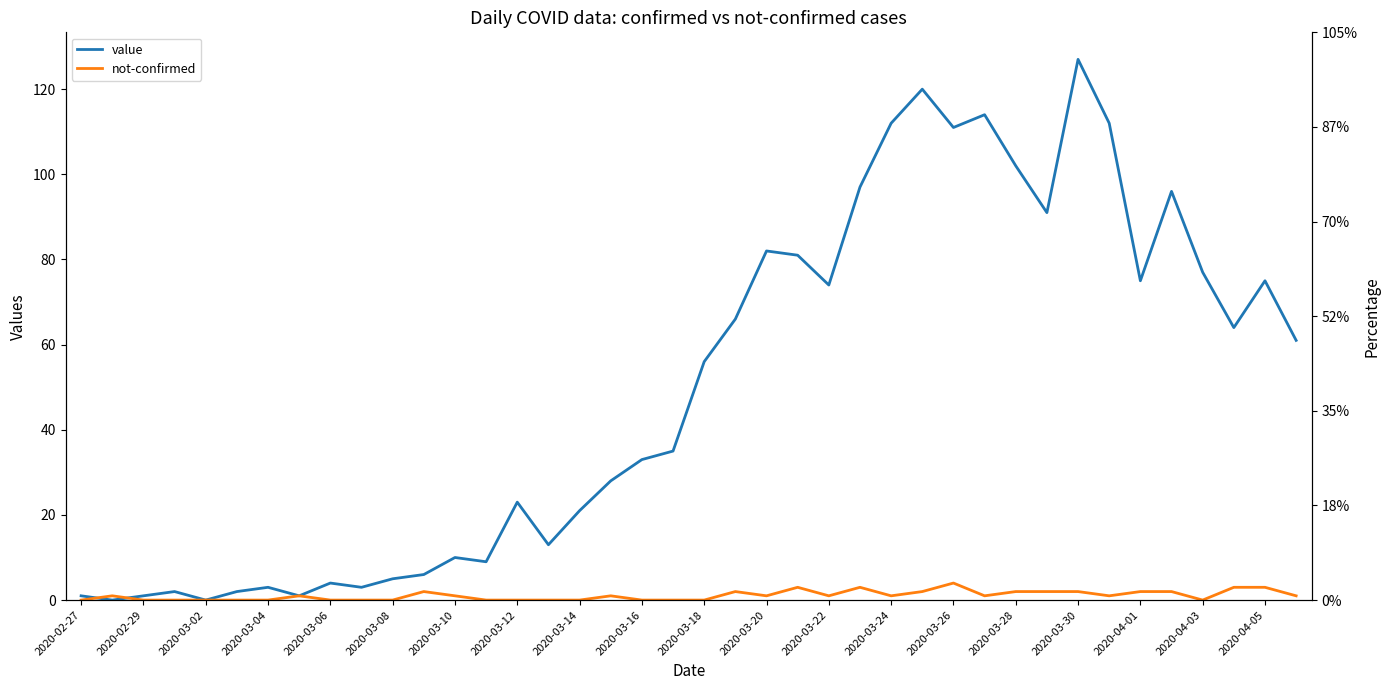

Where is value nearest to the value 63?

37